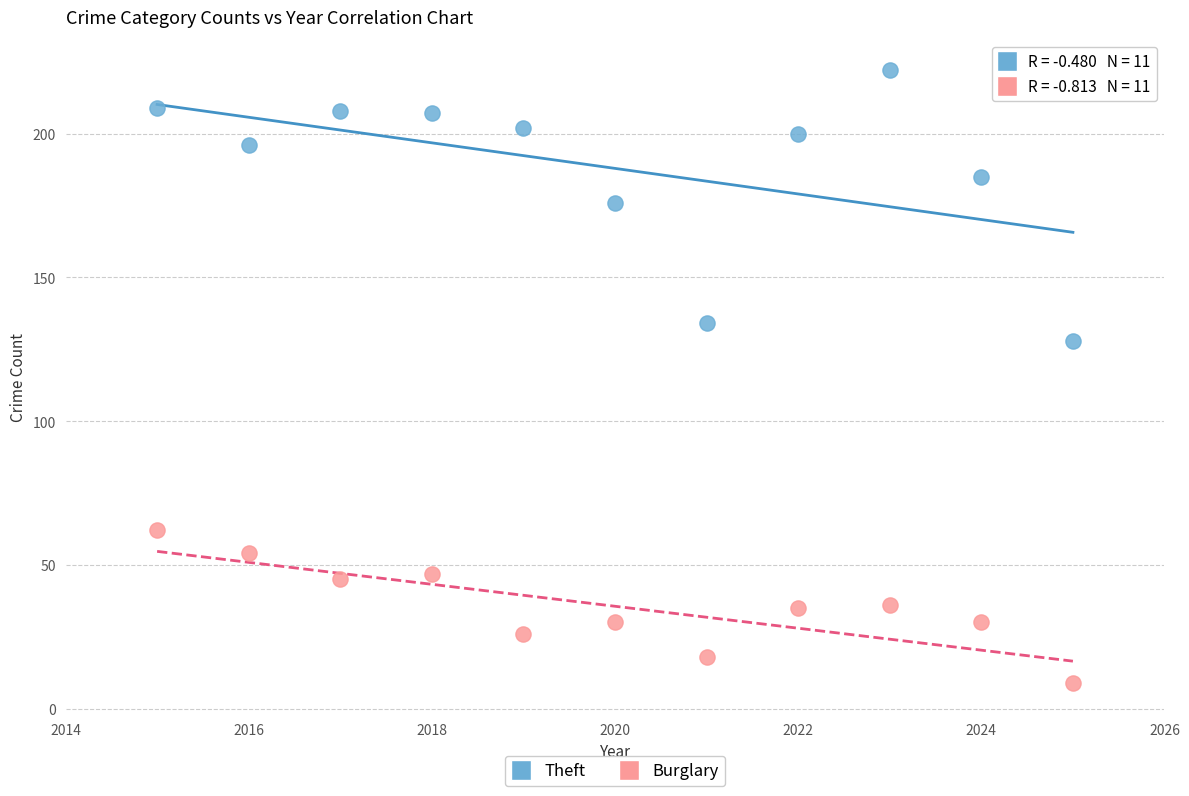

Across all data points, what is the range of X values (max minus min)?

10